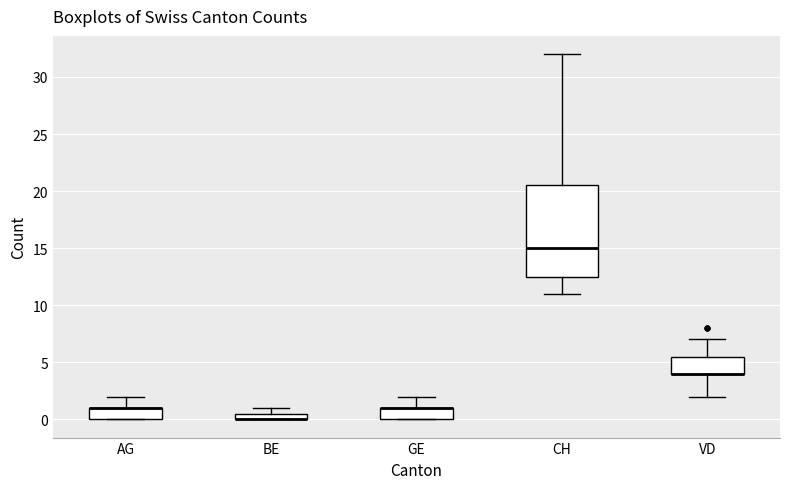

Where is the lower edge of the box for AG on the y-axis? The values are not printed on the chart, so give them approximately, as read against the axis.

0.0